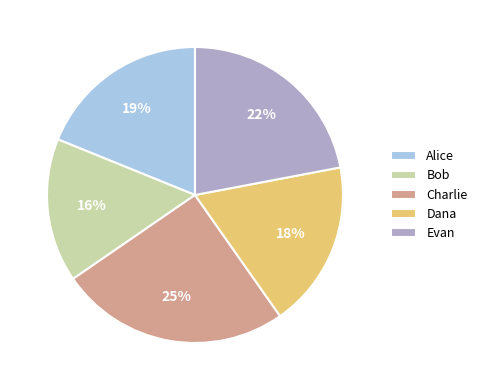

Is the sum of Alice and Charlie greater than half?

No